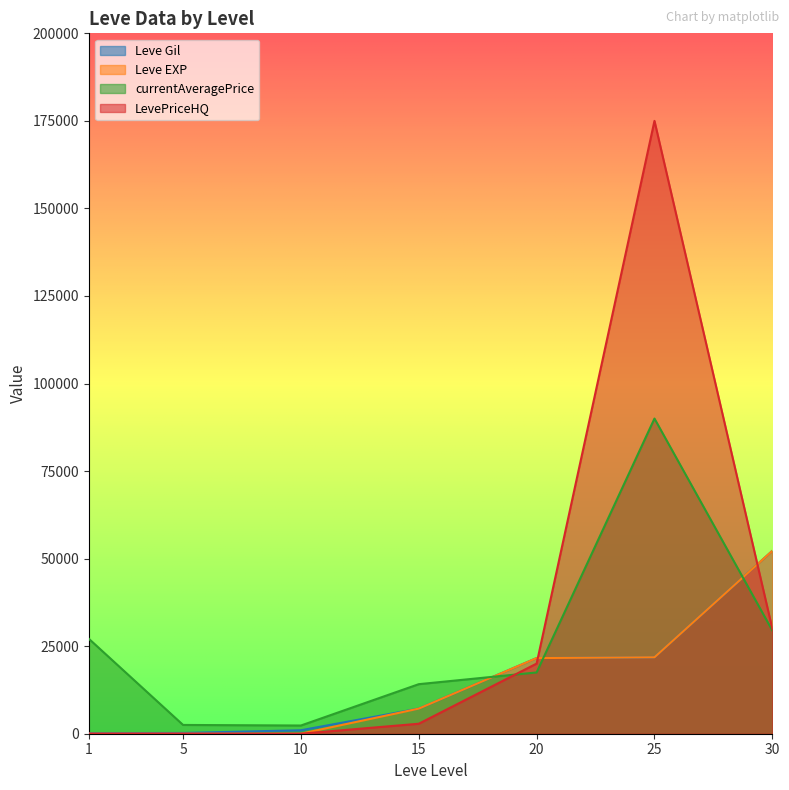

What is the difference between the second highest and minimum values in the Leve Gil series?

21670